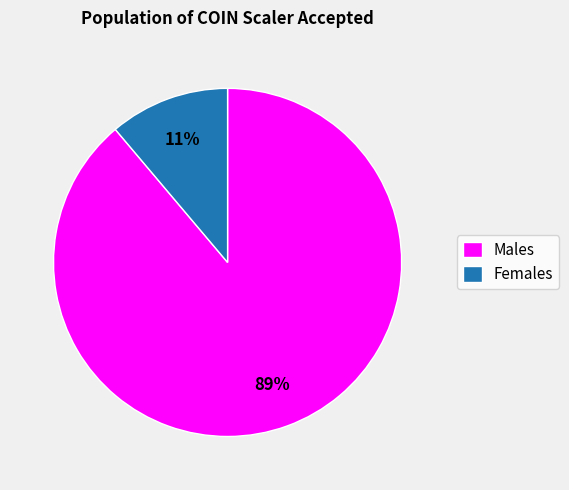

Combined, do Females and Males account for over 50%?

Yes